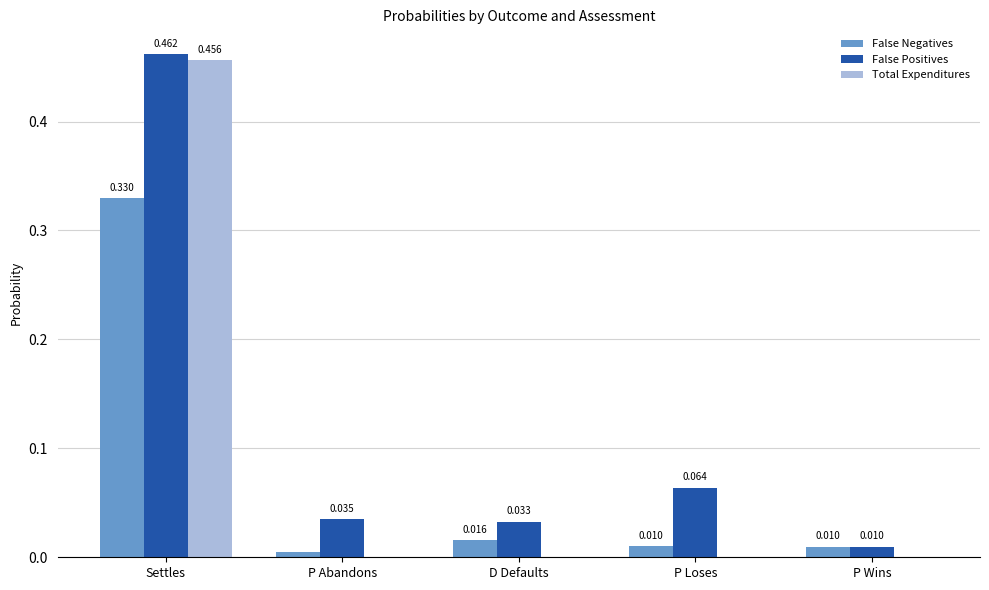

Between P Abandons and P Loses, which series saw the biggest shift?

False Positives